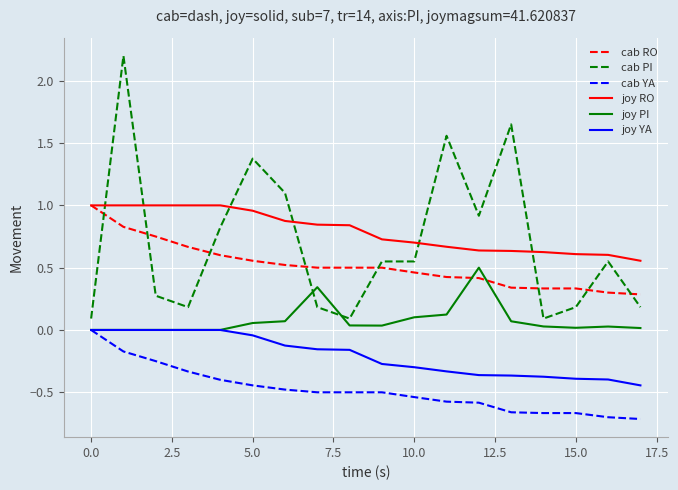

What is the maximum value shown in the chart?

2.2